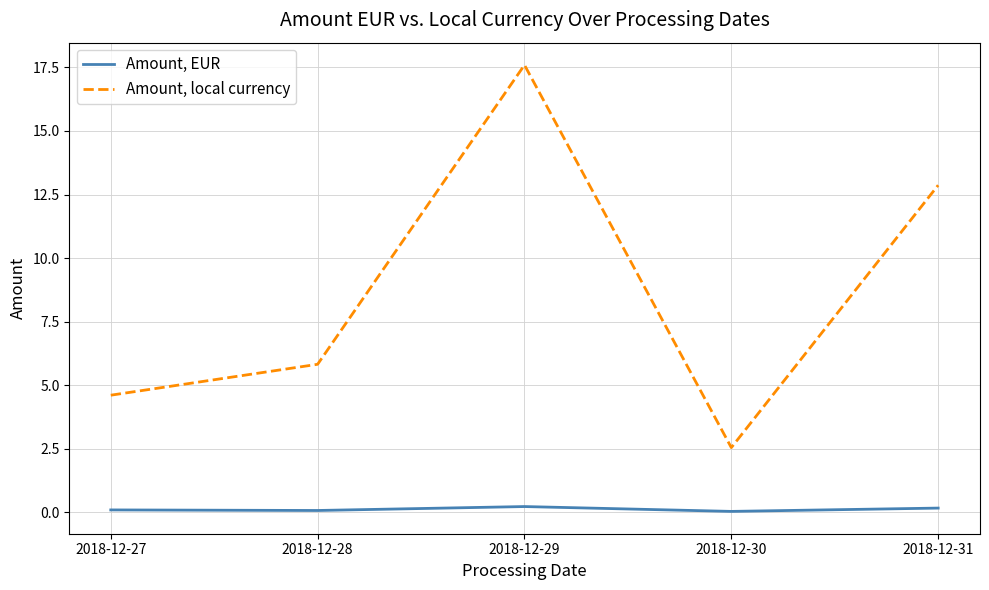

True or false: Amount, local currency has a value of 8.9 at 2018-12-29.

False